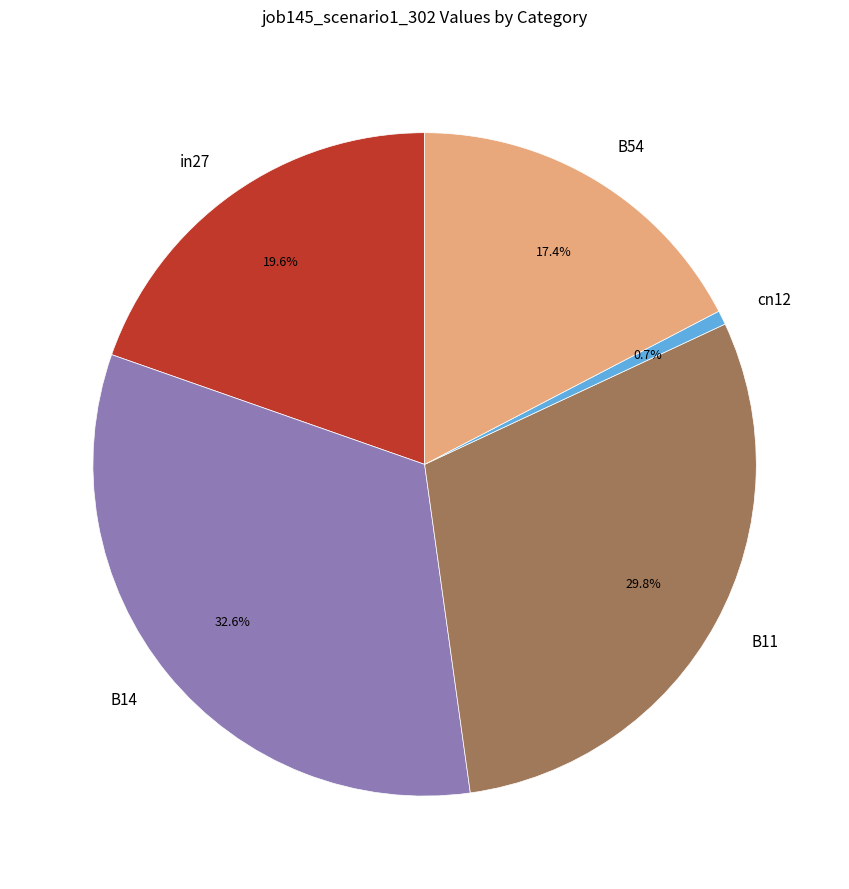

What percentage is the B54 slice, to the nearest percent?

17%